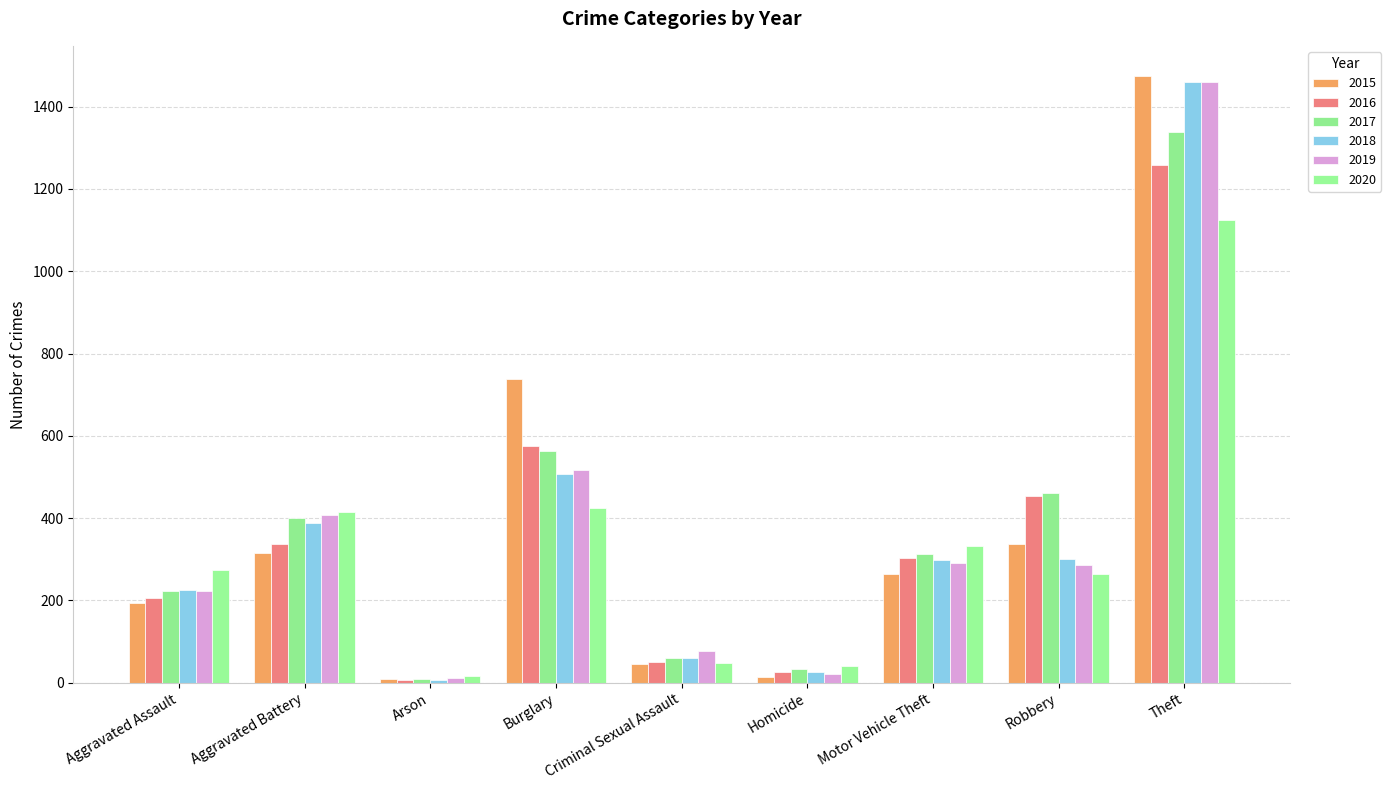

What is the difference between the maximum and minimum values in the 2019 series?

1447